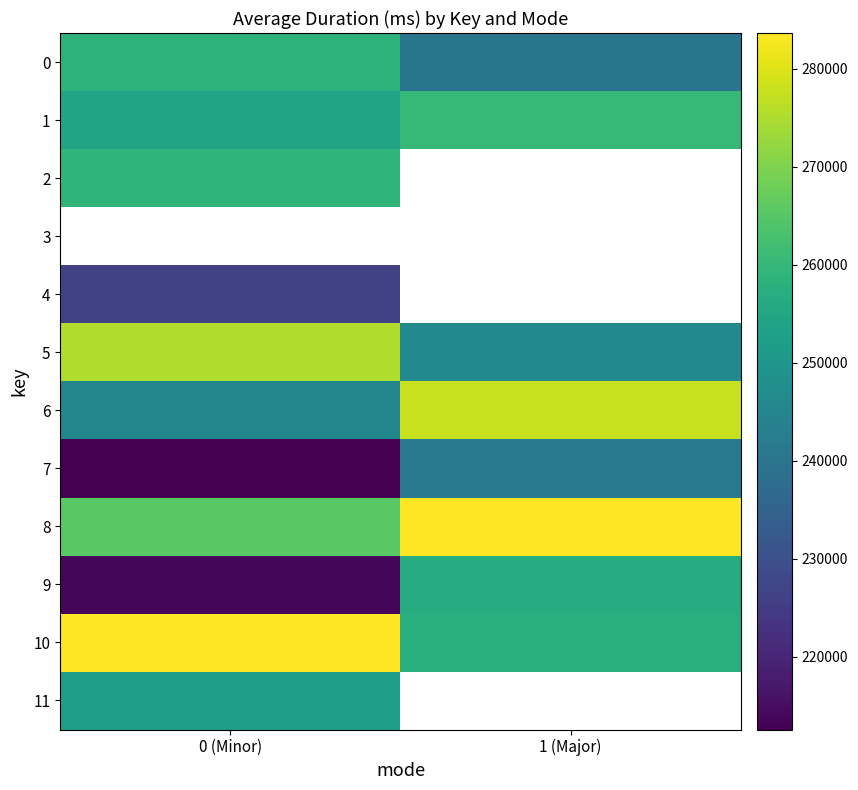

How many data points in 9 are less than 256641?

1